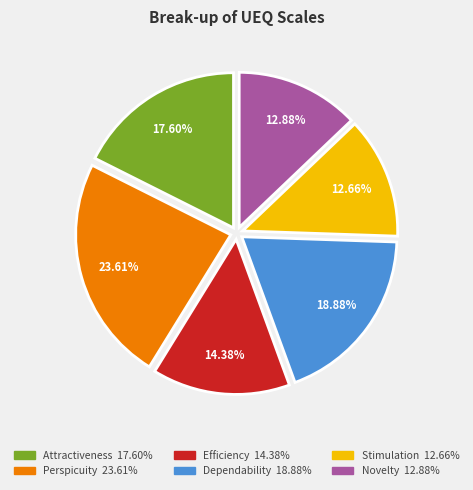

To the nearest percent, what is the difference between the Novelty and Dependability slice percentages?

6%